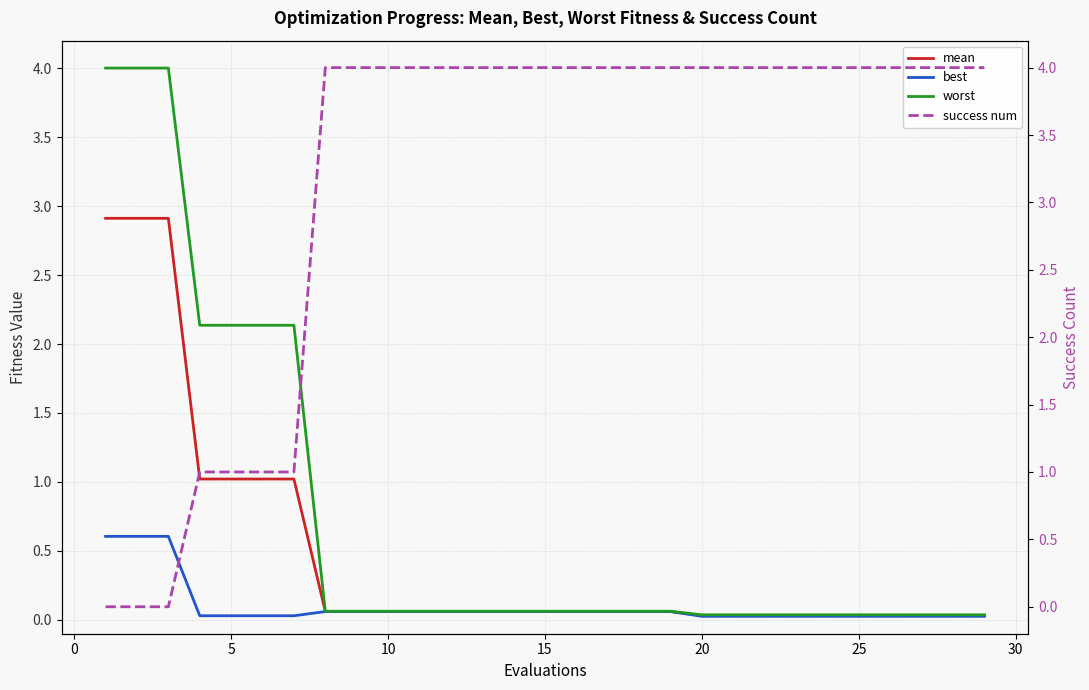

What is the value of the mean point at the 17th from the left?

0.1